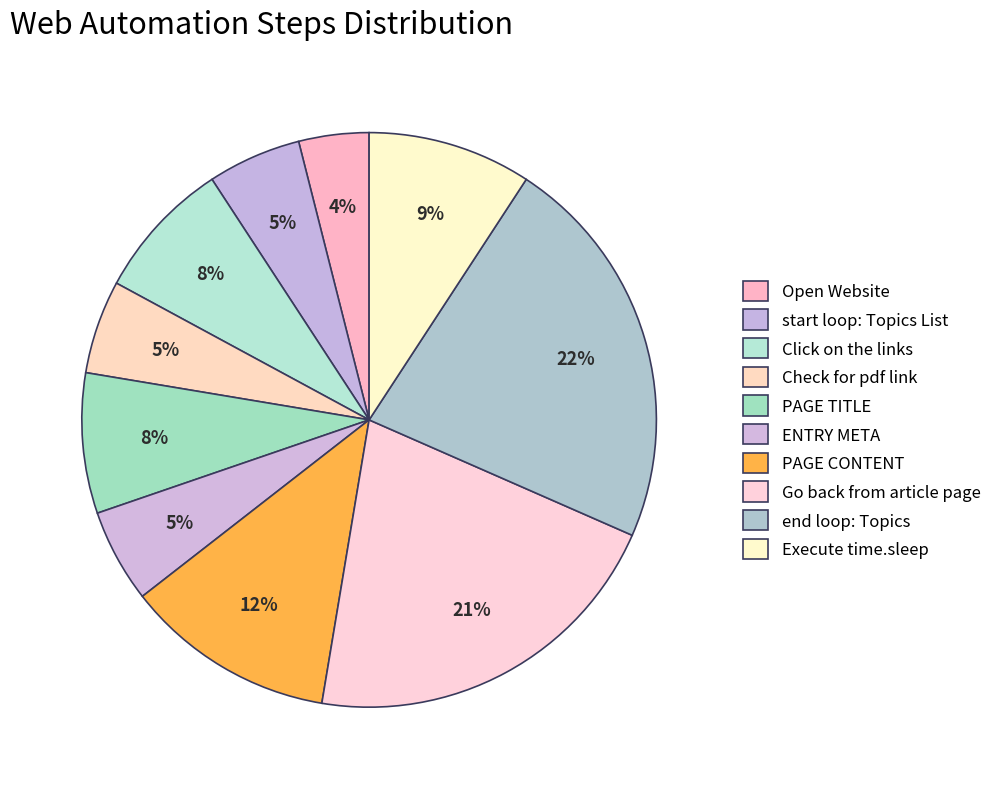

How many segments does this pie chart have?

10